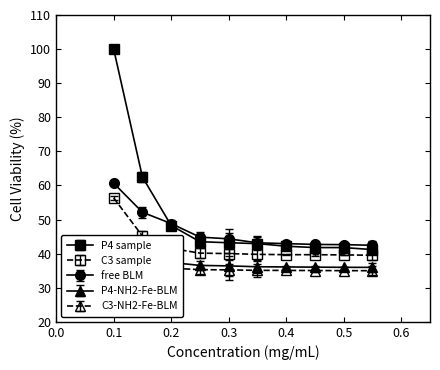

What is the maximum value for free BLM?

60.7